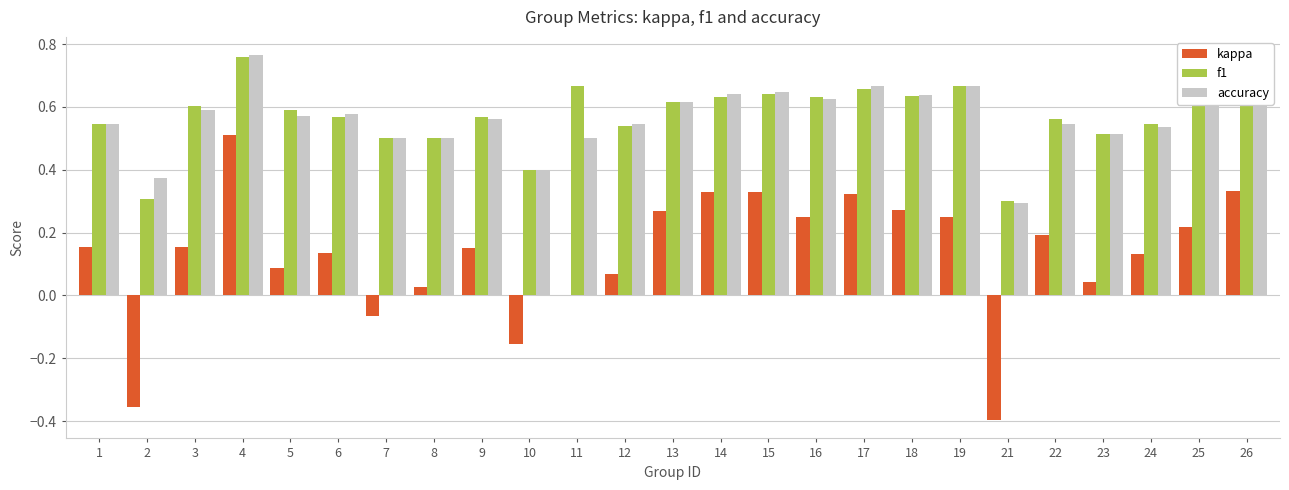

Between 2 and 16, which series saw the biggest shift?

kappa